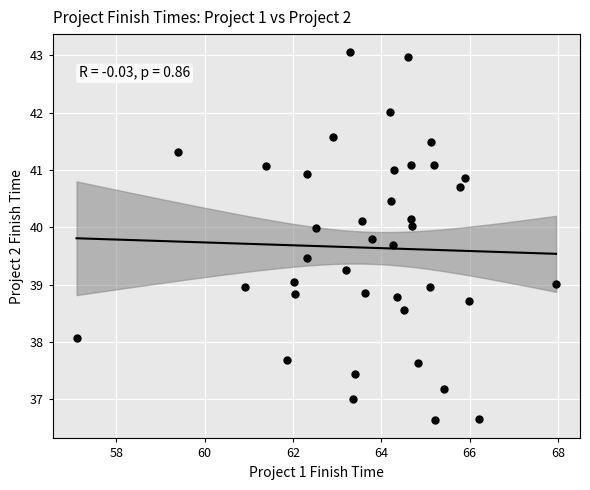

What is the range of Y values (max minus min)?

6.4